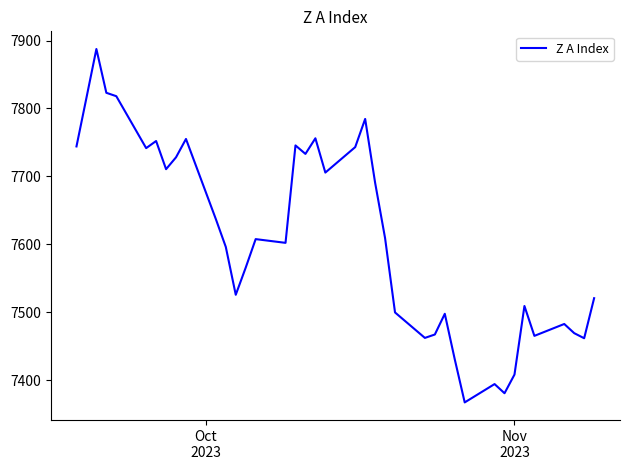

What is the maximum value shown in the chart?

7887.5